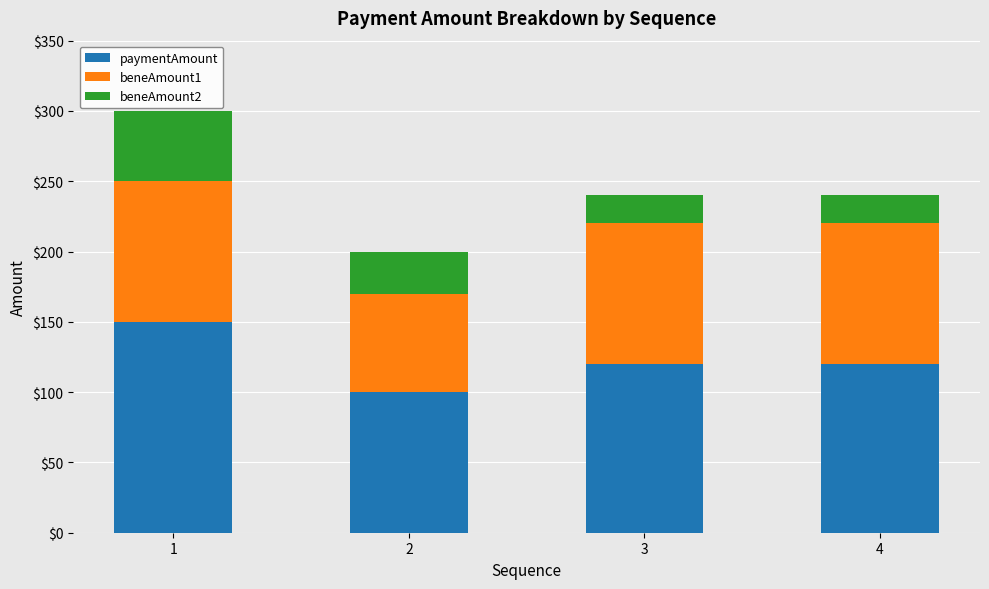

The value of paymentAmount at 2 is 55. True or false?

False